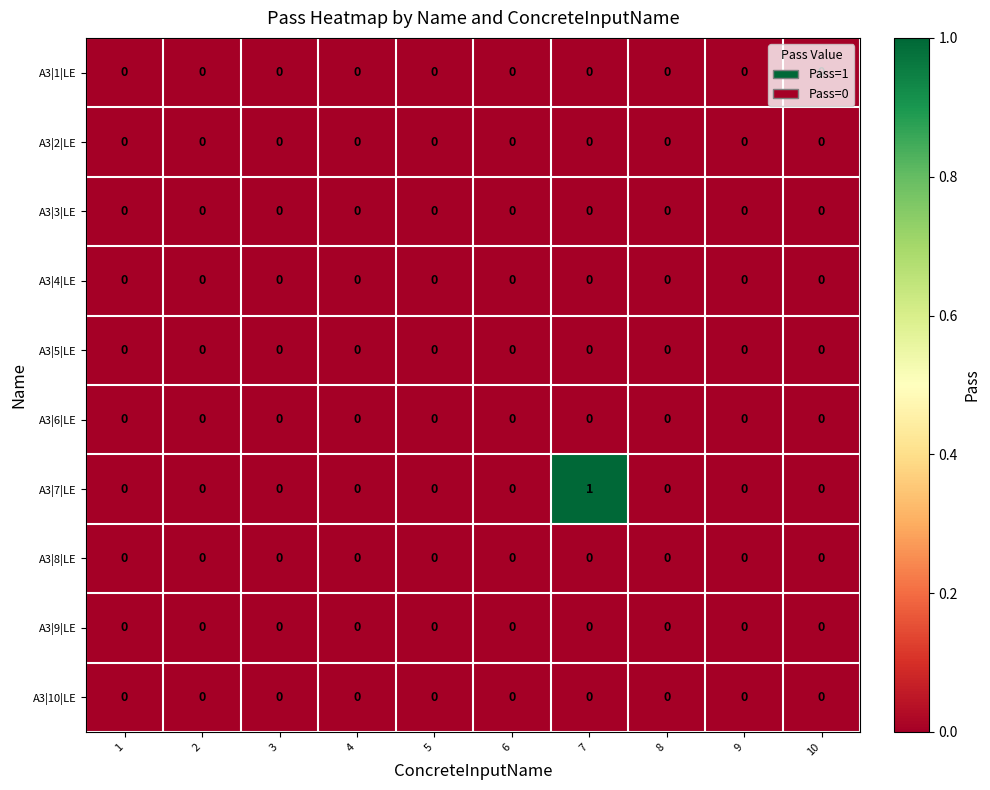

Which category has the highest value across all series?

7